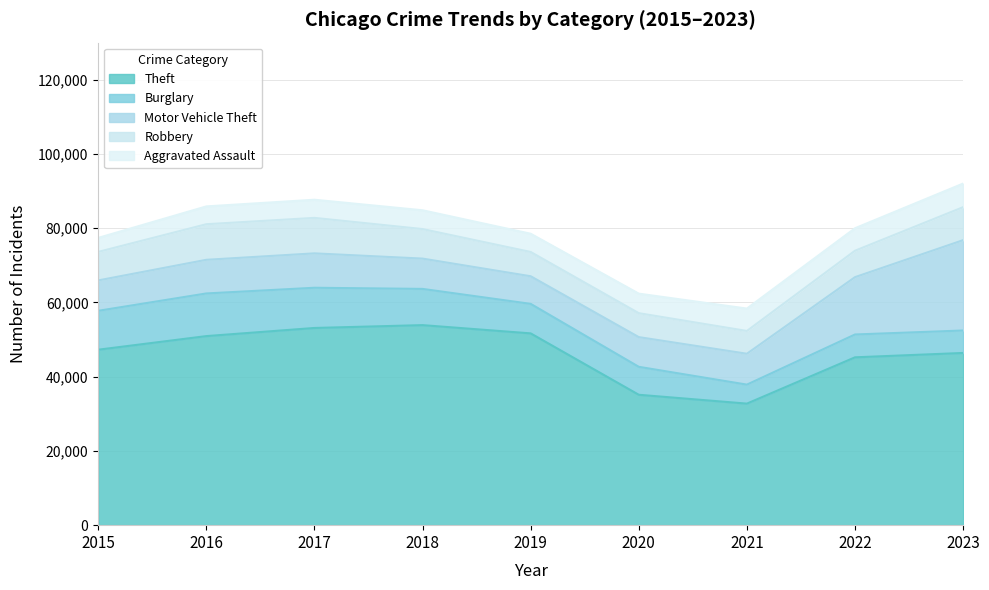

At 2022, list the series in order from smallest to largest.

Aggravated Assault, Burglary, Robbery, Motor Vehicle Theft, Theft